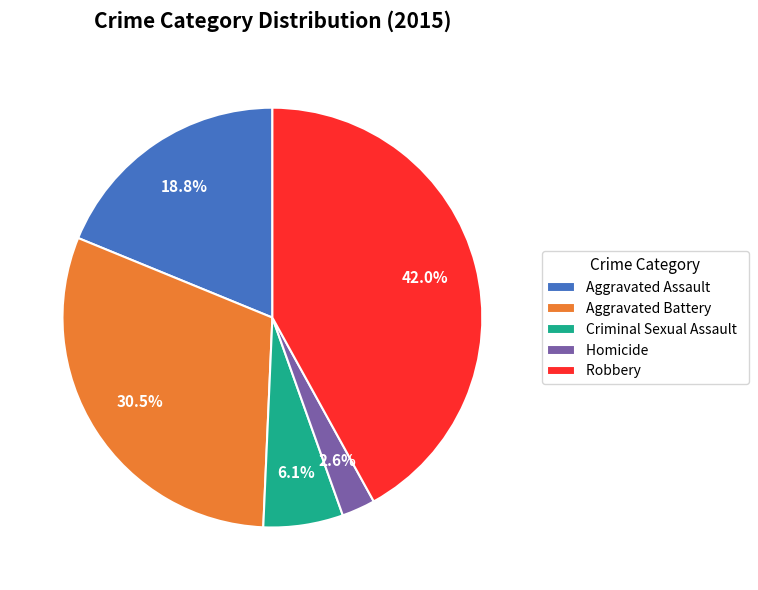

To the nearest percent, what is the difference between the Aggravated Assault and Homicide slice percentages?

16%